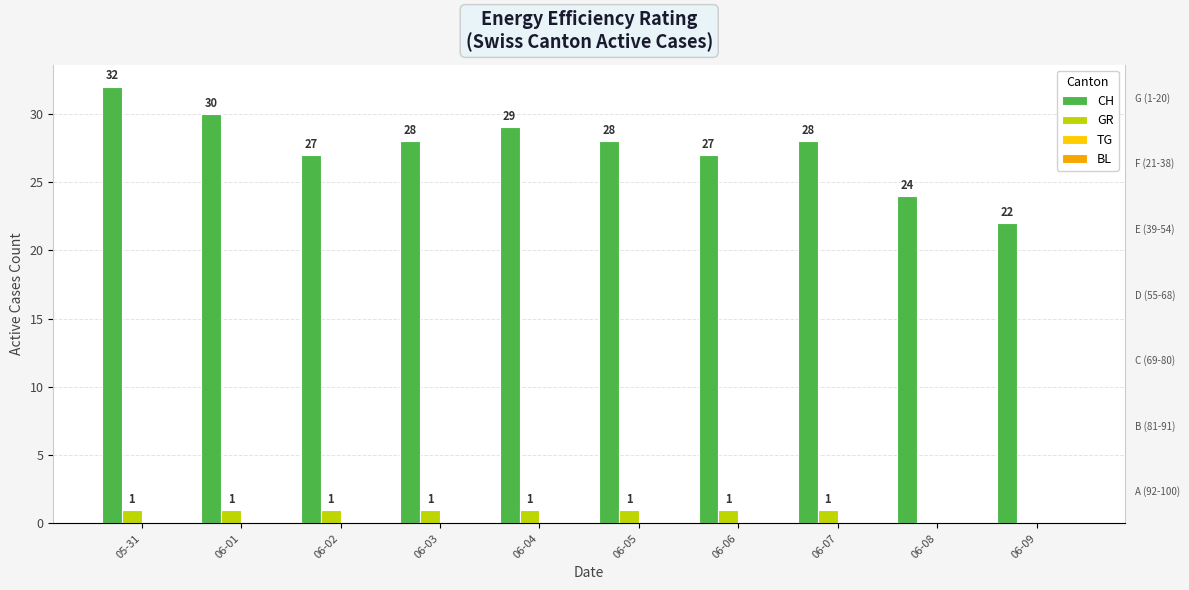

What is the greatest value displayed?

32